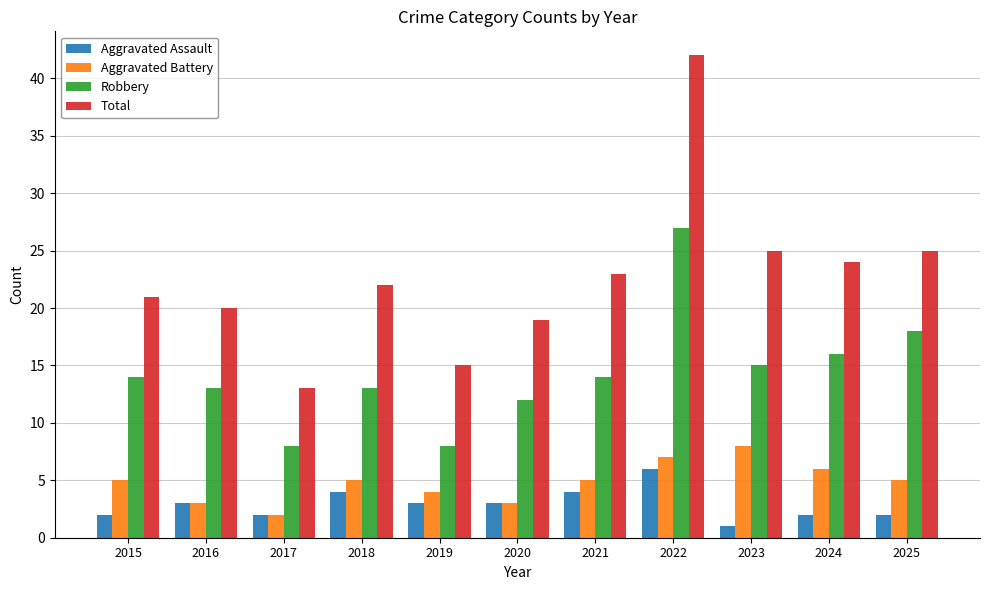

What is the average value of the Robbery series?

14